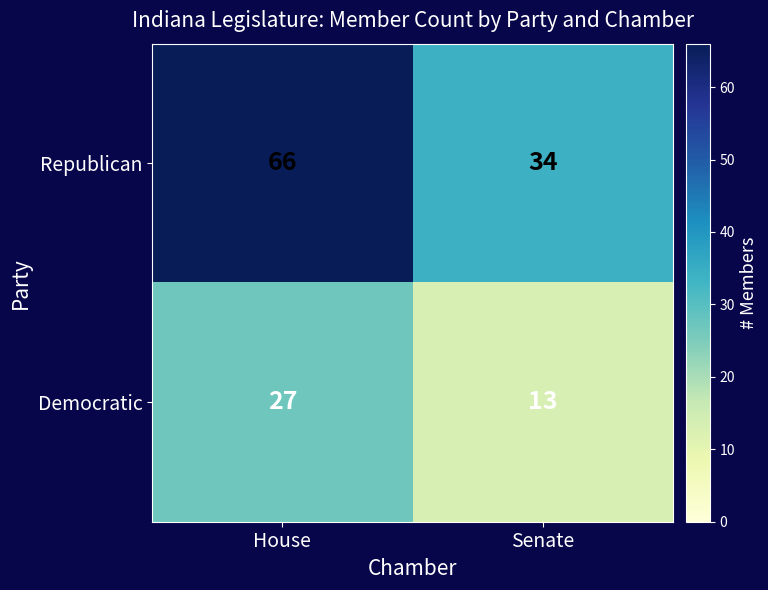

What value does the Democratic series have at House?

27